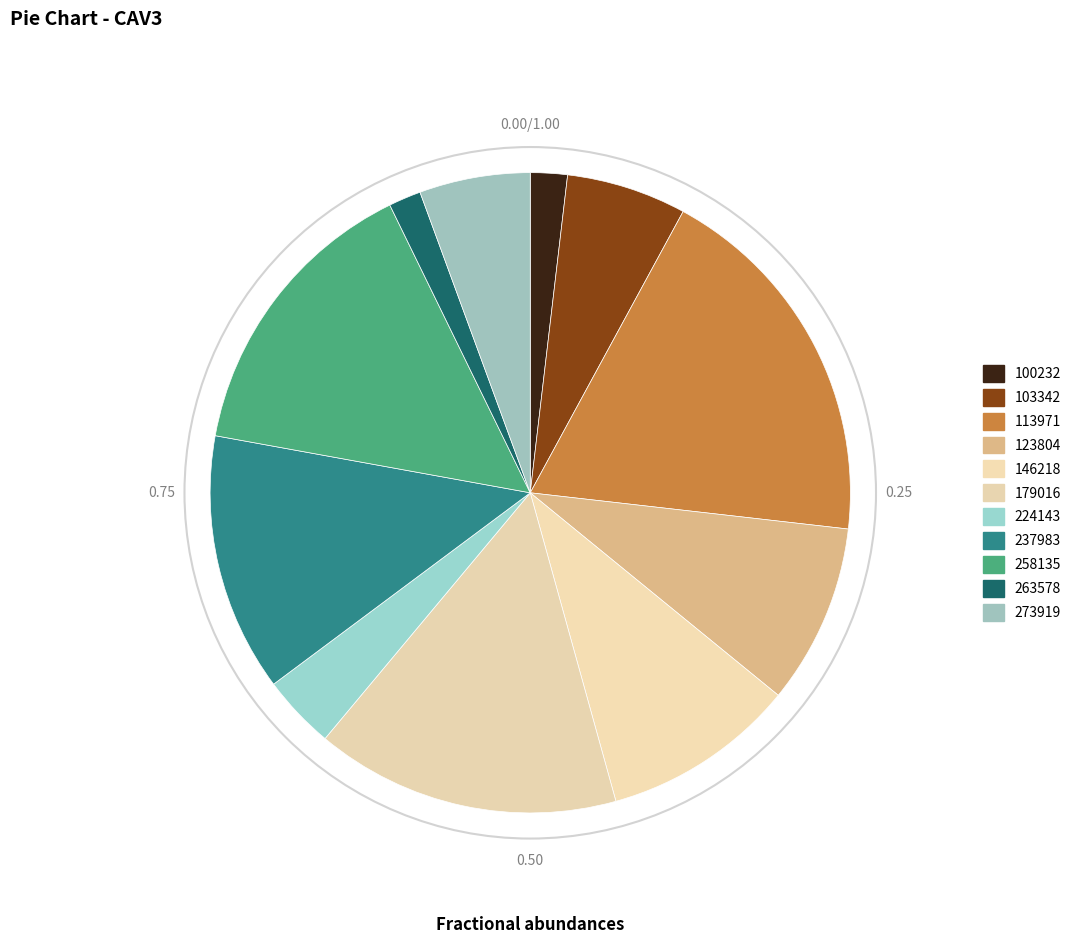

To the nearest percent, what is the difference between the 179016 and 100232 slice percentages?

14%